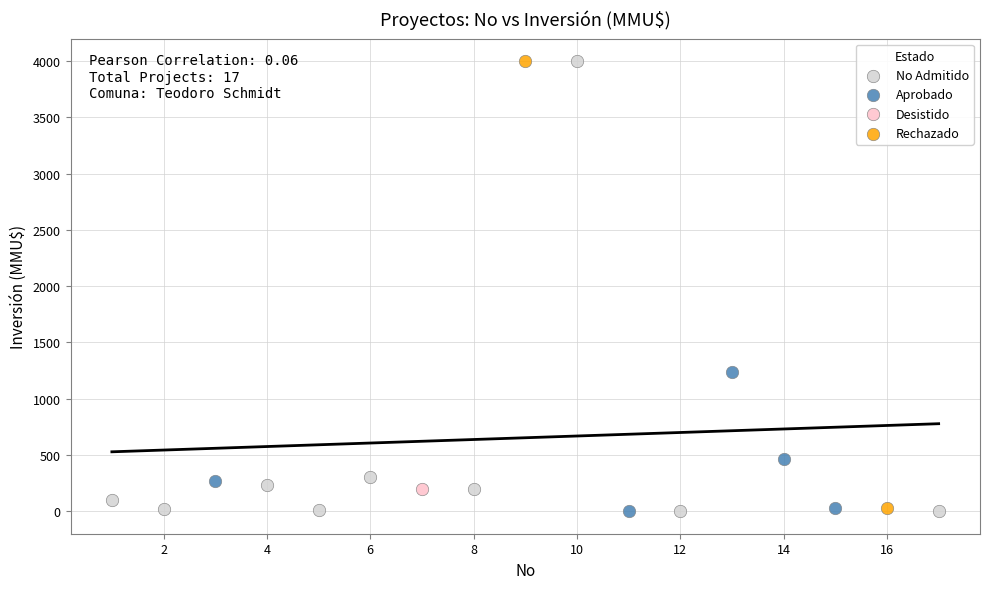

What are all the series names shown in the legend?

No Admitido, Aprobado, Desistido, Rechazado